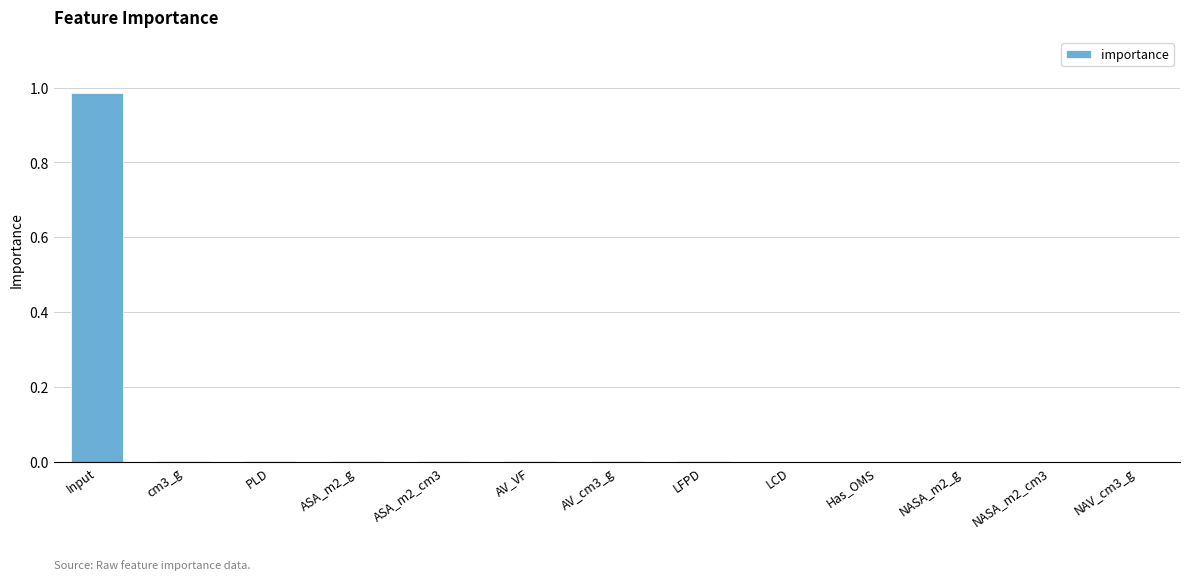

True or false: the data shows 0.0 at NASA_m2_g.

True